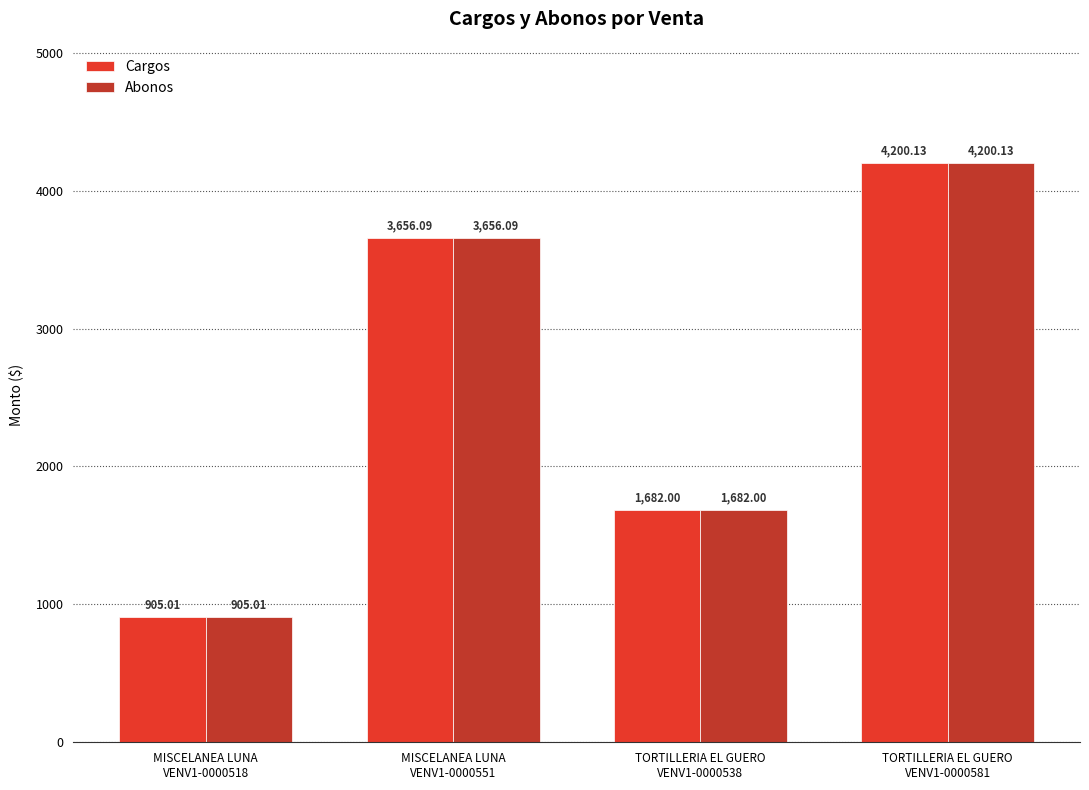

How many bars are there in each group?

2